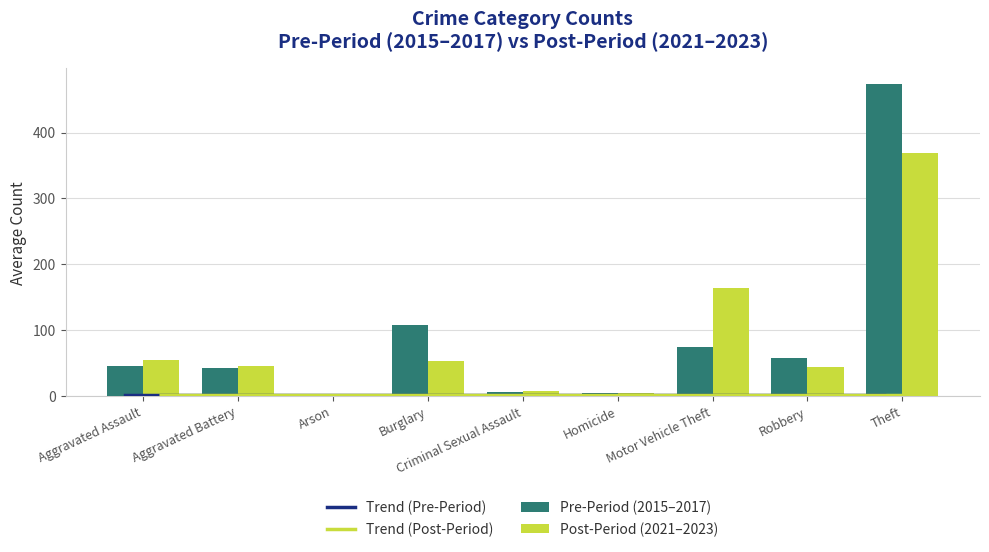

At Arson, list the series in order from largest to smallest.

Post-Period (2021–2023), Pre-Period (2015–2017), Trend (Pre-Period), Trend (Post-Period)